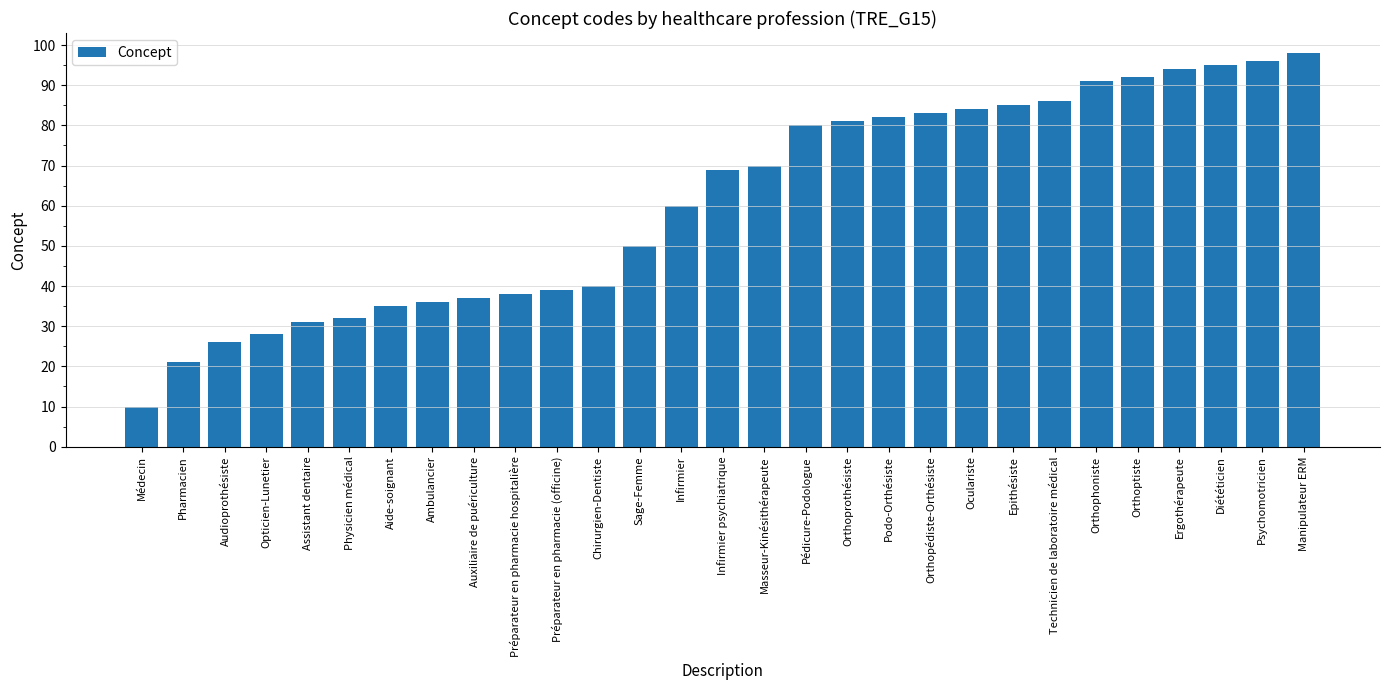

How many data points are less than 69?

14